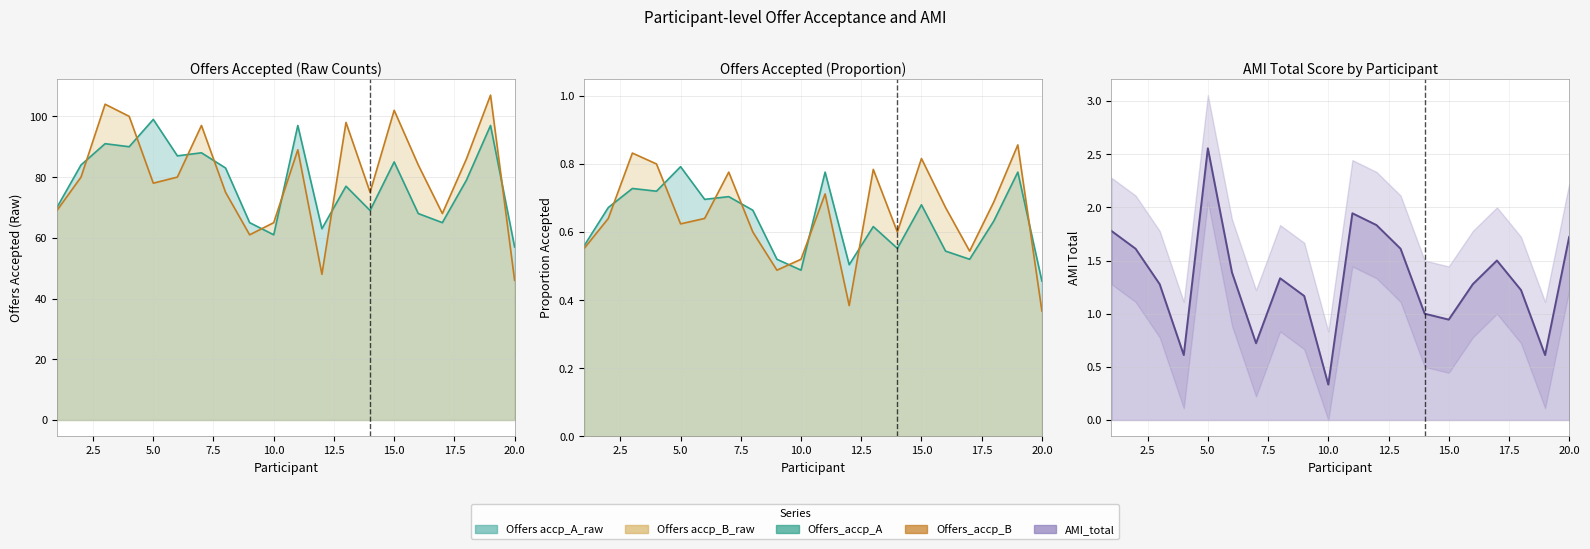

What is the total value across all series at 11?

189.4